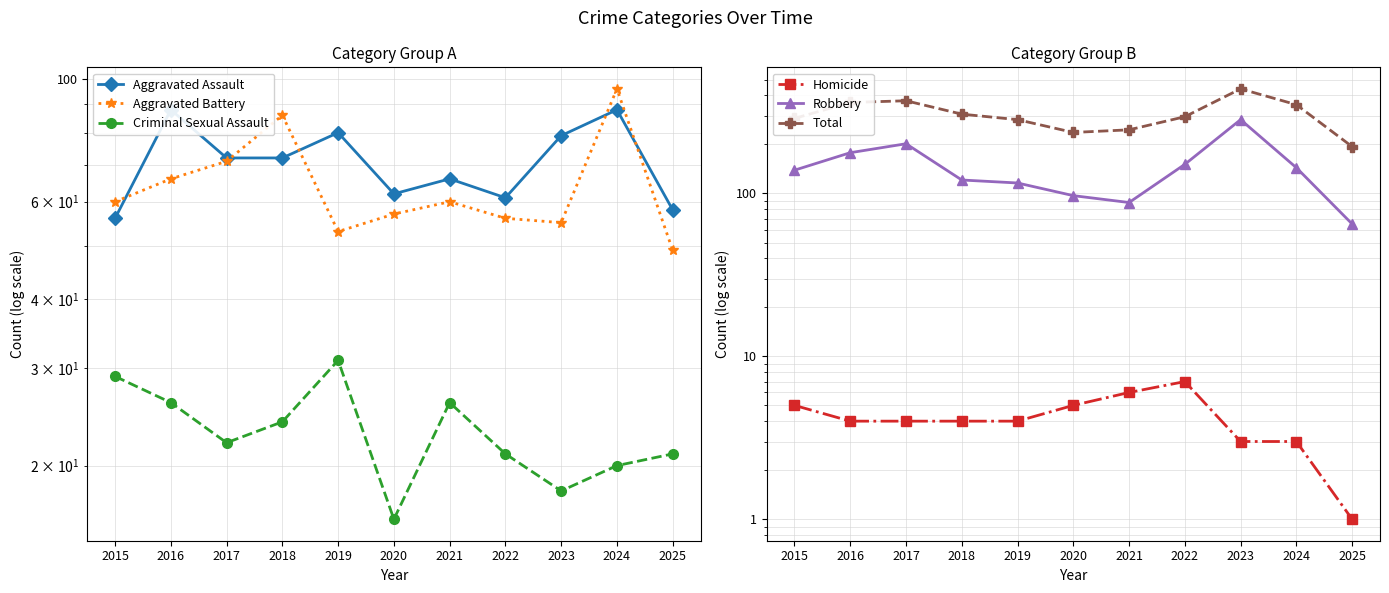

Reading left to right, what are all the values shown in this chart?

Aggravated Assault: 2015=56	2016=88	2017=72	2018=72	2019=80	2020=62	2021=66	2022=61	2023=79	2024=88	2025=58
Aggravated Battery: 2015=60	2016=66	2017=71	2018=86	2019=53	2020=57	2021=60	2022=56	2023=55	2024=96	2025=49
Criminal Sexual Assault: 2015=29	2016=26	2017=22	2018=24	2019=31	2020=16	2021=26	2022=21	2023=18	2024=20	2025=21
Homicide: 2015=5	2016=4	2017=4	2018=4	2019=4	2020=5	2021=6	2022=7	2023=3	2024=3	2025=1
Robbery: 2015=139	2016=178	2017=202	2018=121	2019=116	2020=97	2021=88	2022=151	2023=284	2024=144	2025=65
Total: 2015=289	2016=362	2017=371	2018=307	2019=284	2020=237	2021=246	2022=296	2023=439	2024=351	2025=194